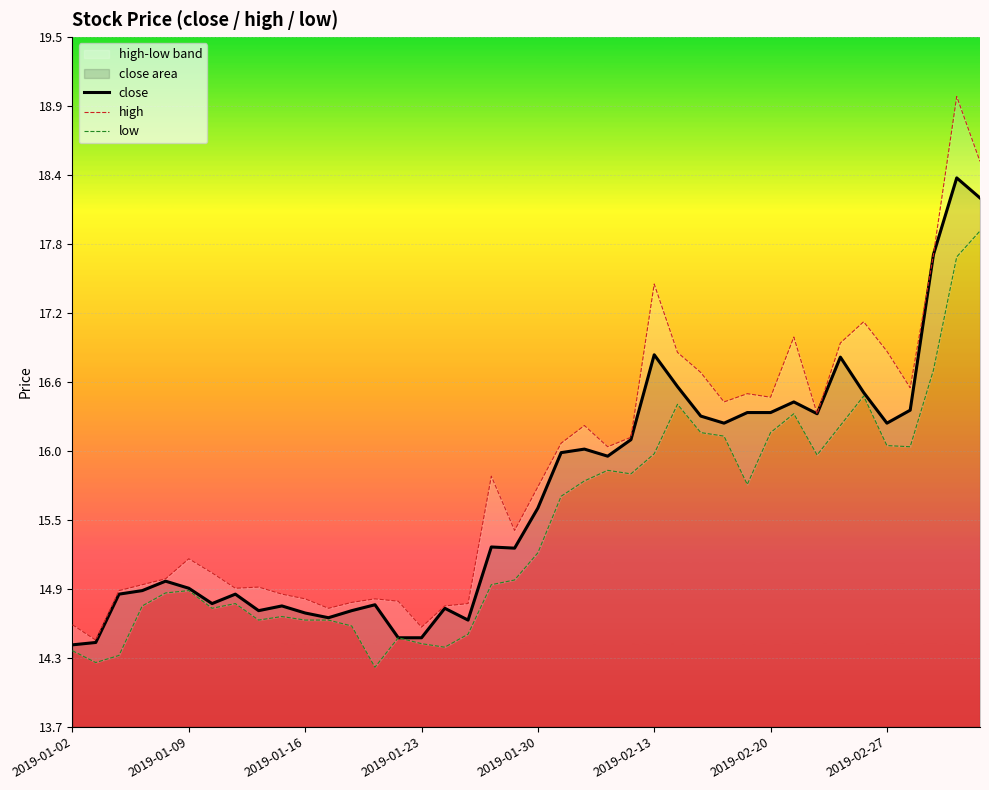

What is the minimum value for close?

14.4